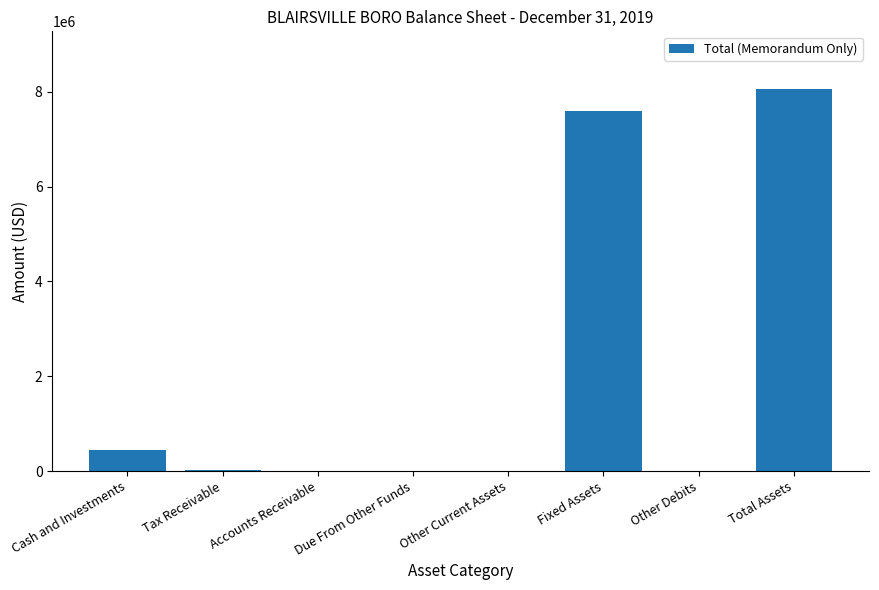

Count the number of data series in this chart.

1